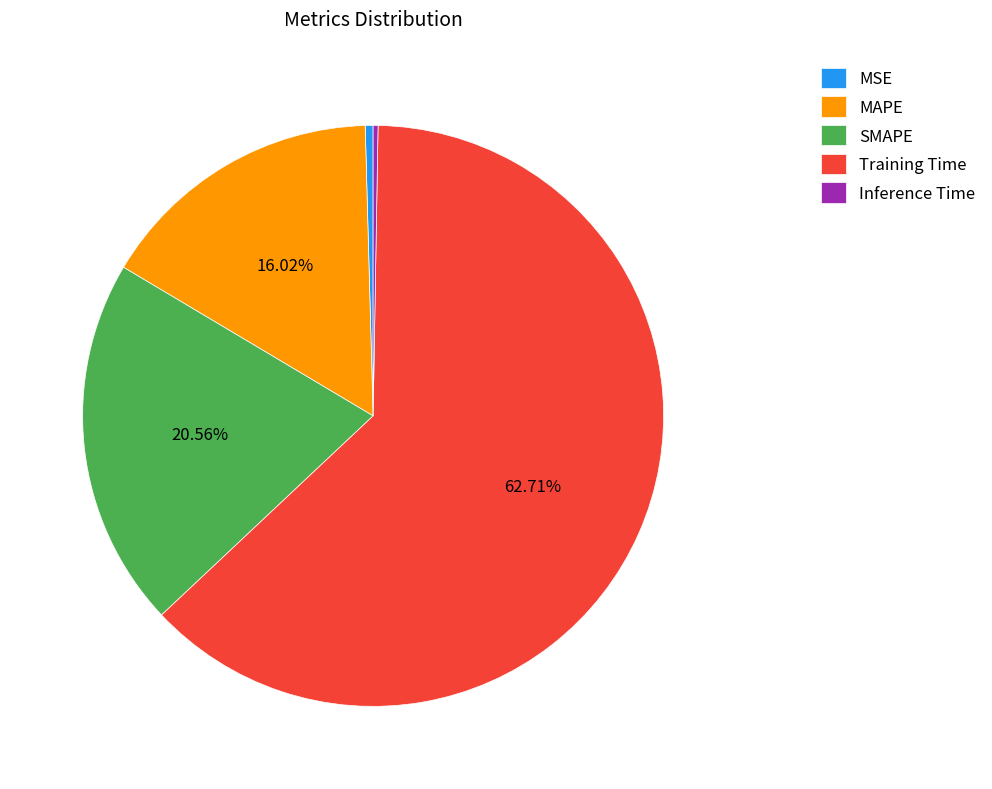

Does Training Time account for over 50% of the chart?

Yes